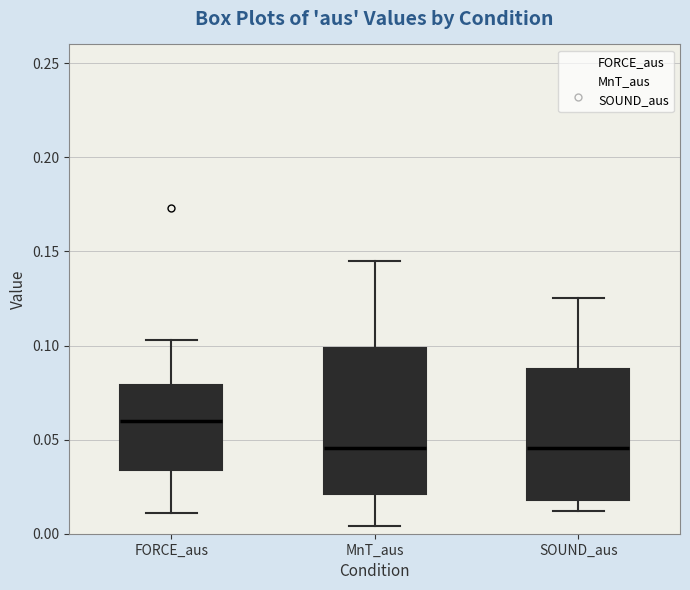

Reading left to right, read every box against the y-axis: the position of its median line, the range the box covers, and the ends of its whiskers. The values are not printed on the chart, so give them approximately, as read against the axis.

FORCE_aus: median 0.060, box 0.035 to 0.080, whiskers 0.010 to 0.105
MnT_aus: median 0.045, box 0.020 to 0.100, whiskers 0.005 to 0.145
SOUND_aus: median 0.045, box 0.020 to 0.090, whiskers 0.010 to 0.125